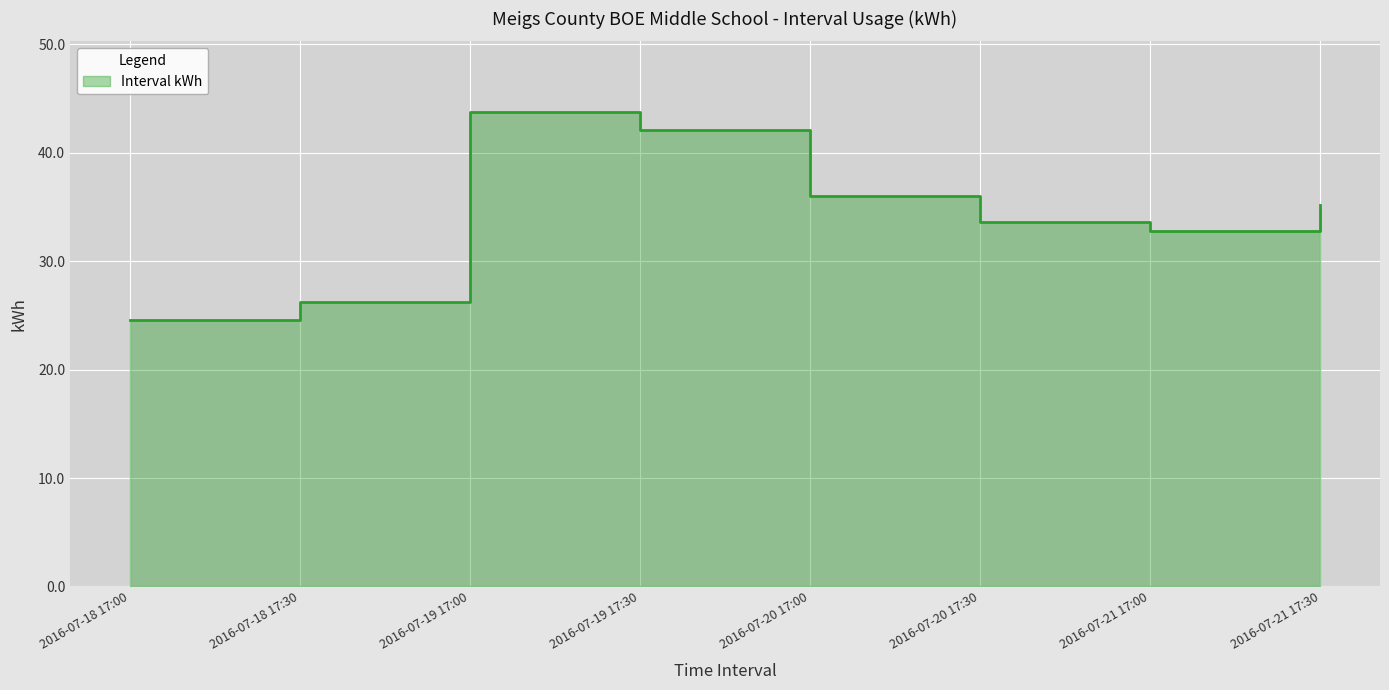

List the labels in order of value, smallest first.

2016-07-18 17:00, 2016-07-18 17:30, 2016-07-21 17:00, 2016-07-20 17:30, 2016-07-21 17:30, 2016-07-20 17:00, 2016-07-19 17:30, 2016-07-19 17:00